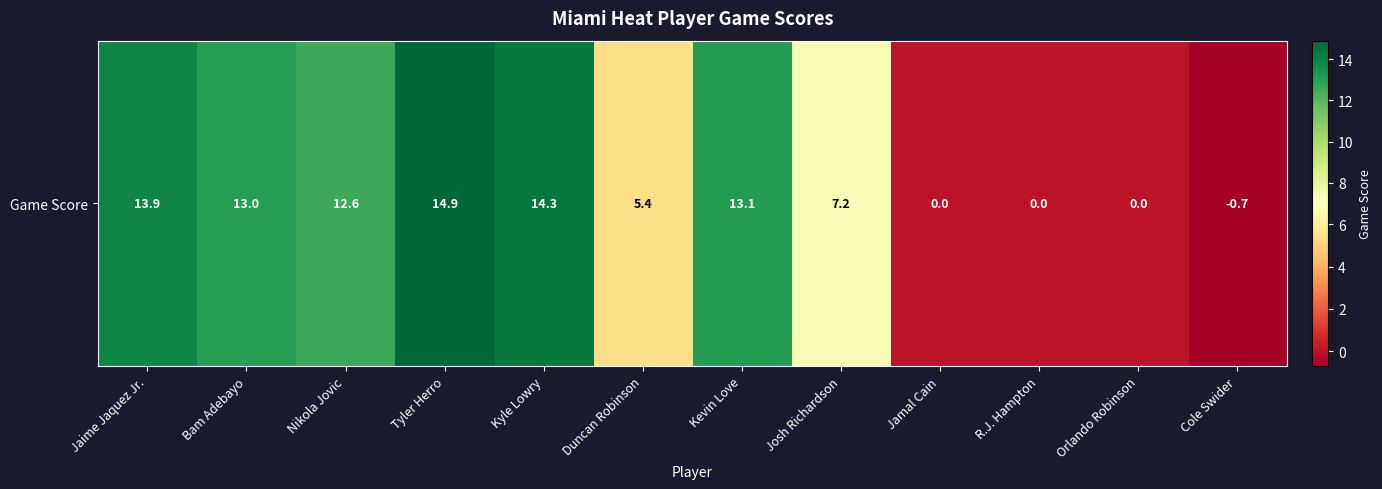

What is the difference between the values at Jamal Cain and Kyle Lowry?

14.3